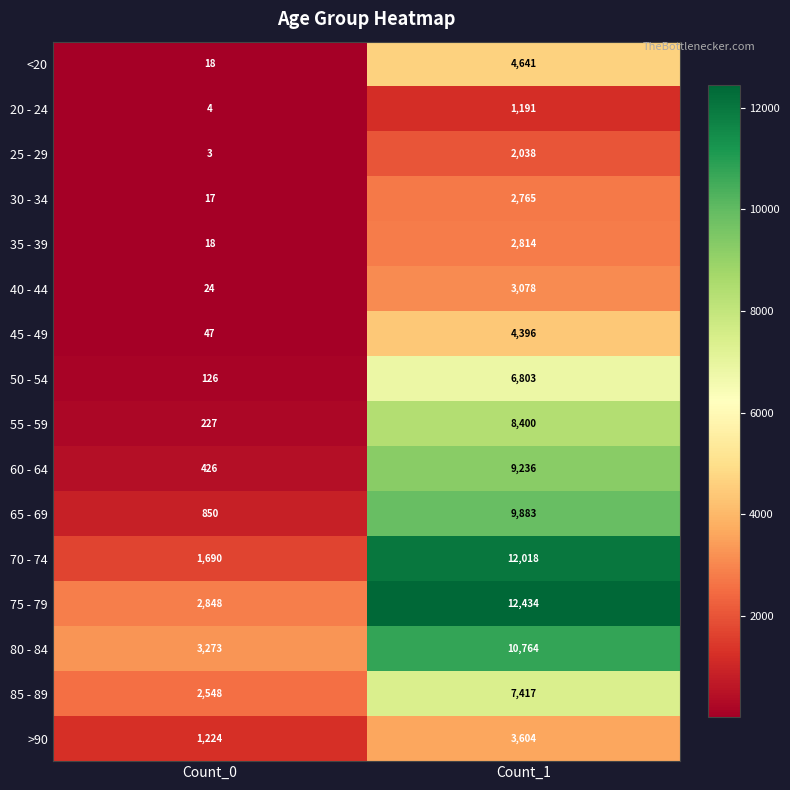

What is the difference between the maximum and minimum values in the 70 - 74 series?

10328